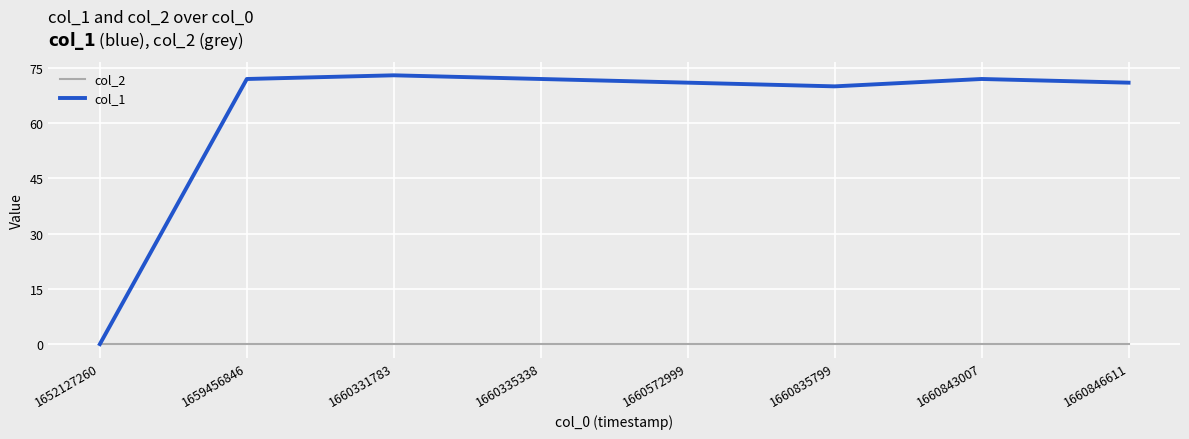

At how many categories does at least one series exceed 18?

7